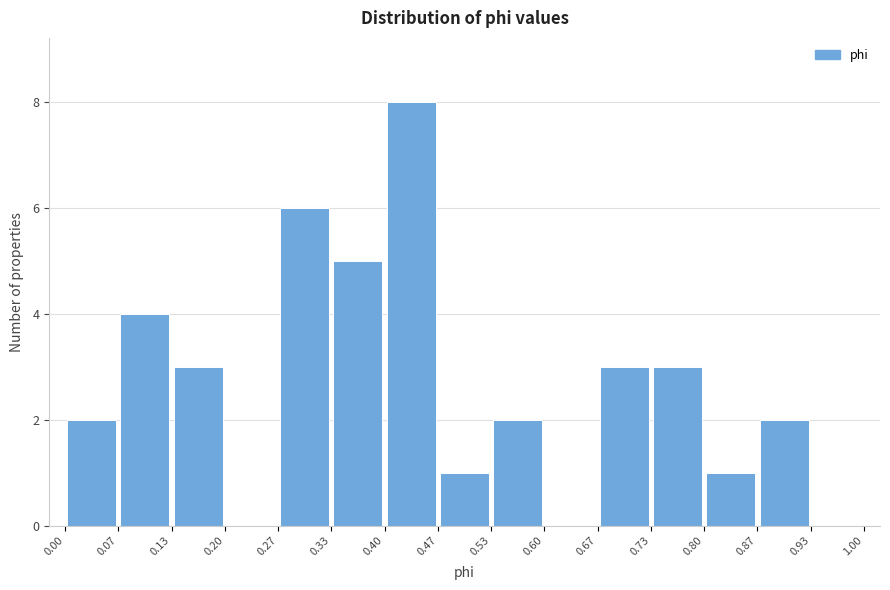

Which range on the x-axis has the tallest bar?

0.40 to 0.47